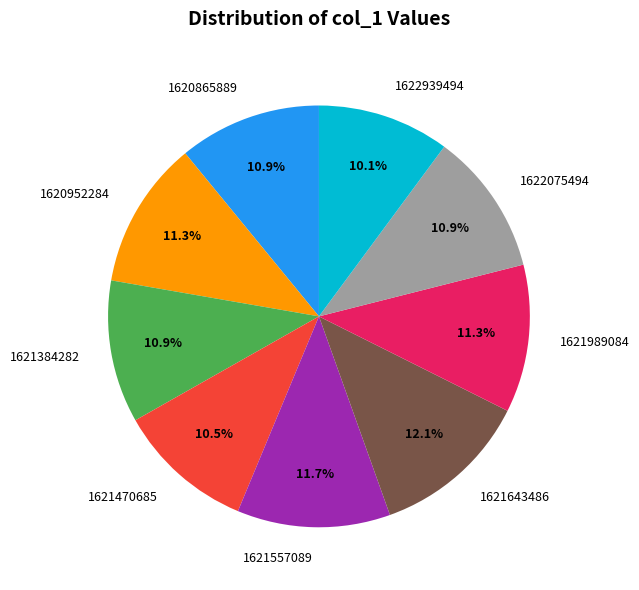

Count the number of slices in the pie.

9